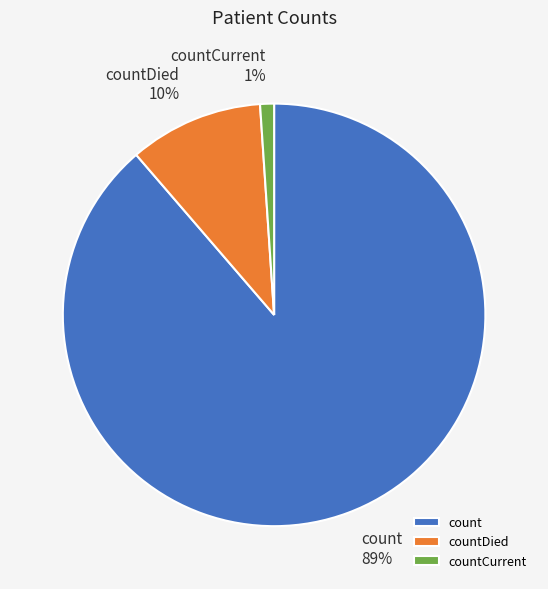

Rank the categories by value from highest to lowest.

count, countDied, countCurrent